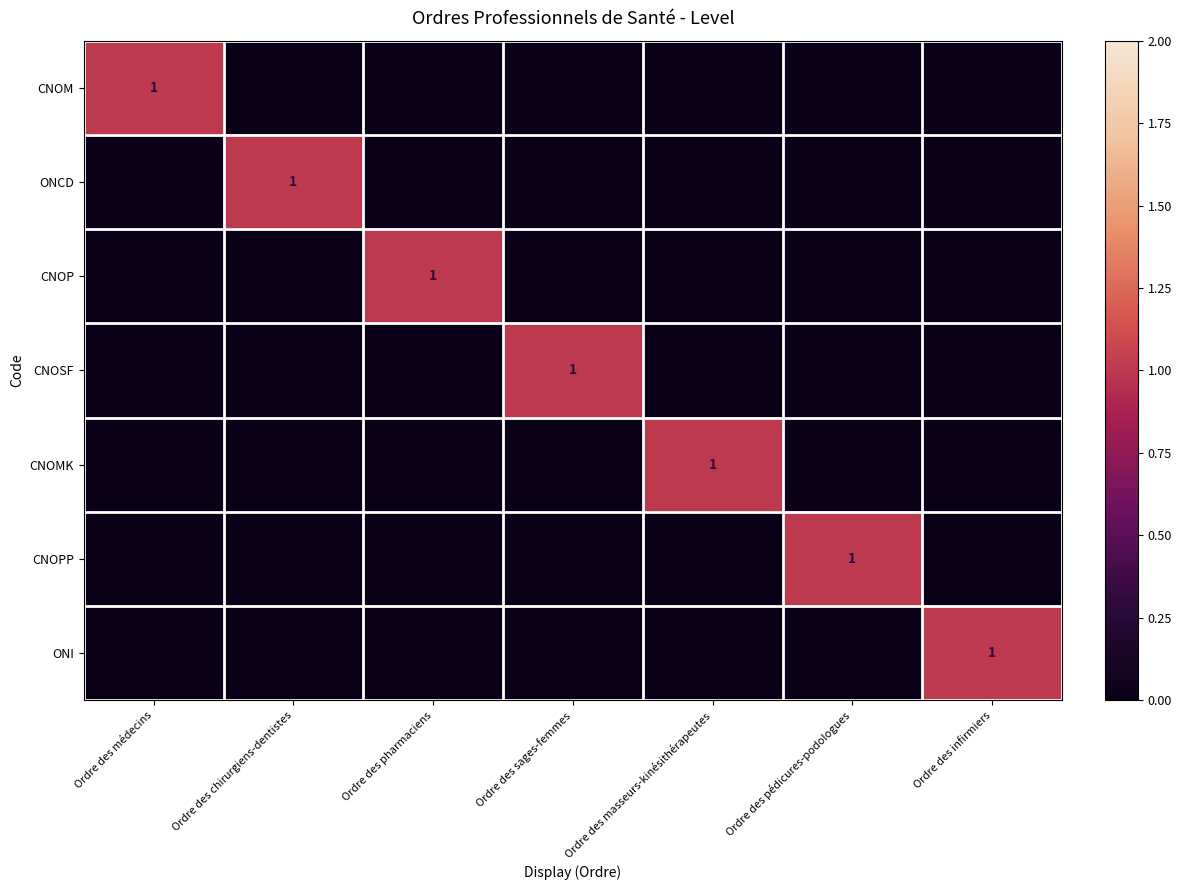

The value of CNOP at Ordre des pharmaciens is 1. True or false?

True